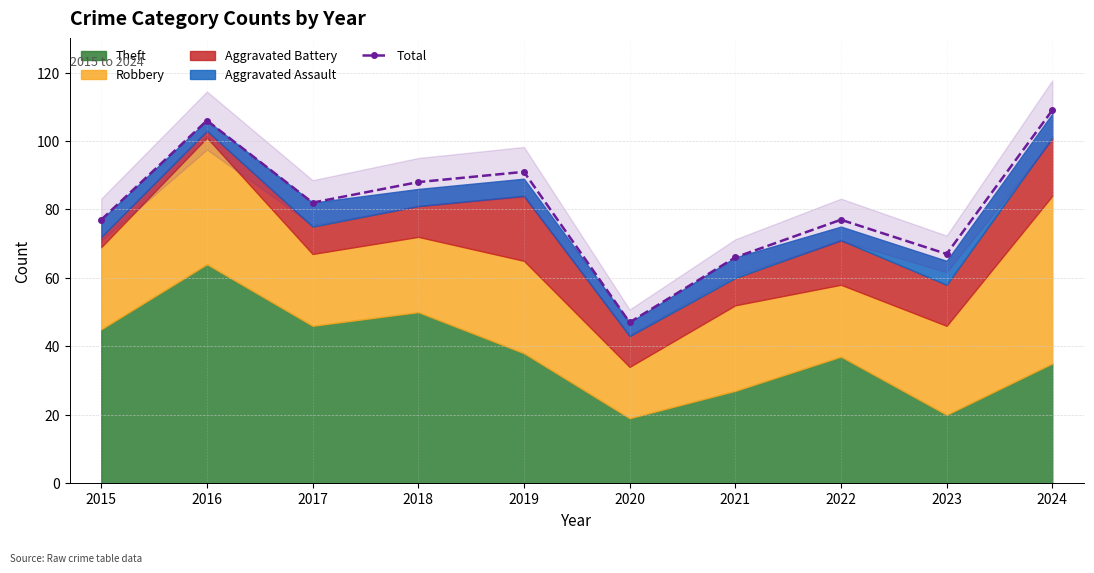

Approximately how many times larger is the value at 2021 compared to 2020?

1.4